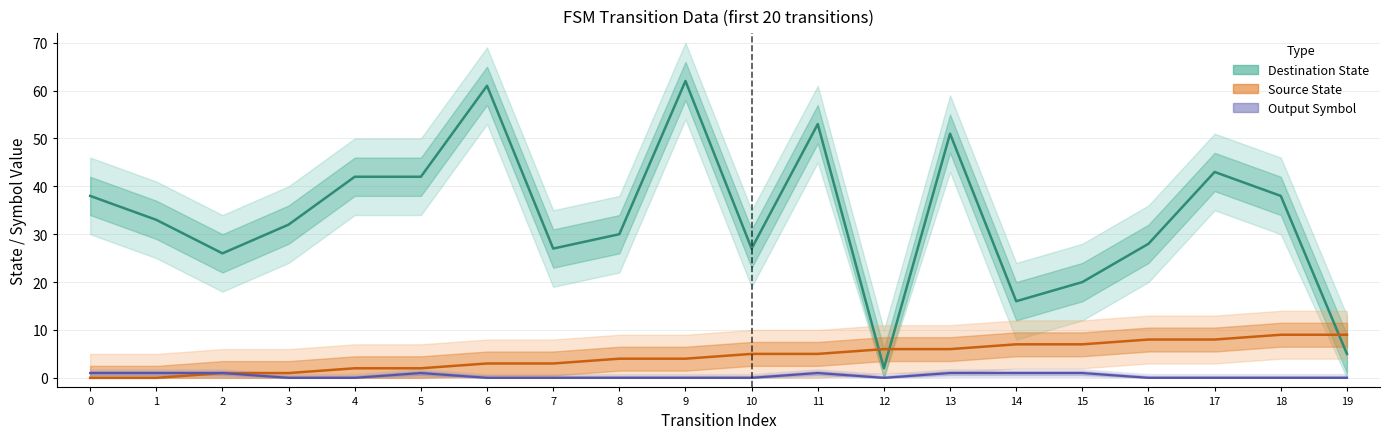

List the labels in order of Output Symbol value, largest first.

0, 1, 2, 5, 11, 13, 14, 15, 3, 4, 6, 7, 8, 9, 10, 12, 16, 17, 18, 19